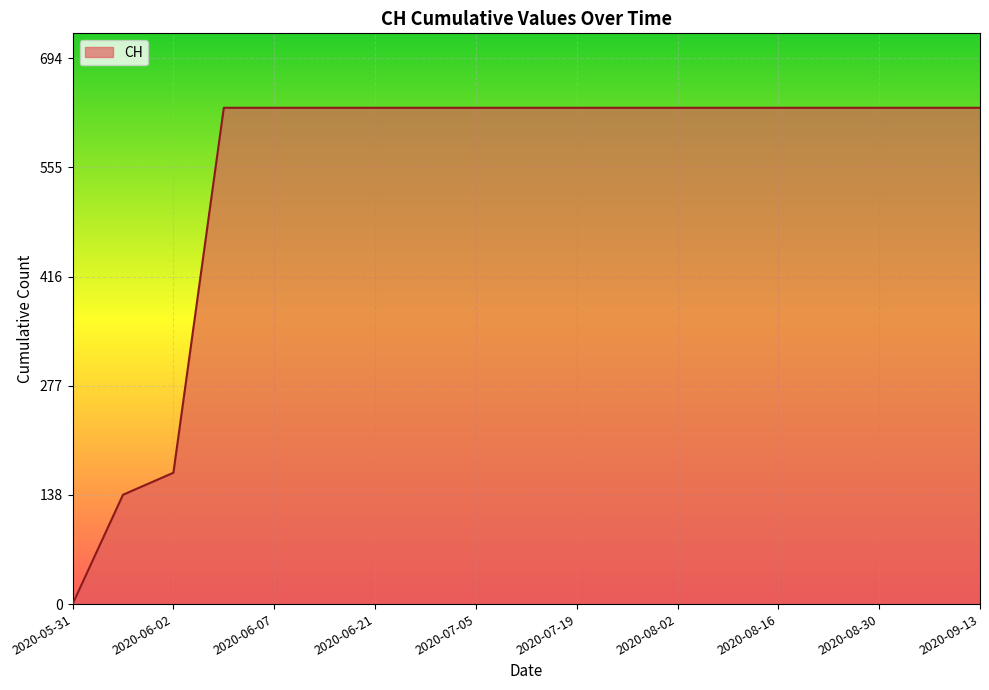

What is the maximum value shown in the chart?

631